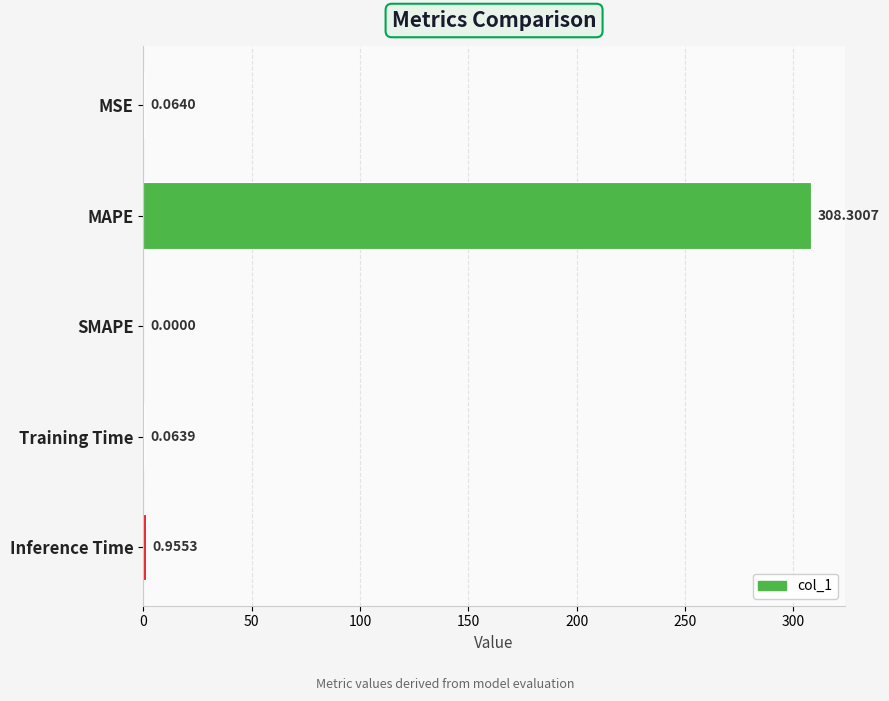

What is the sum of all values?

309.4